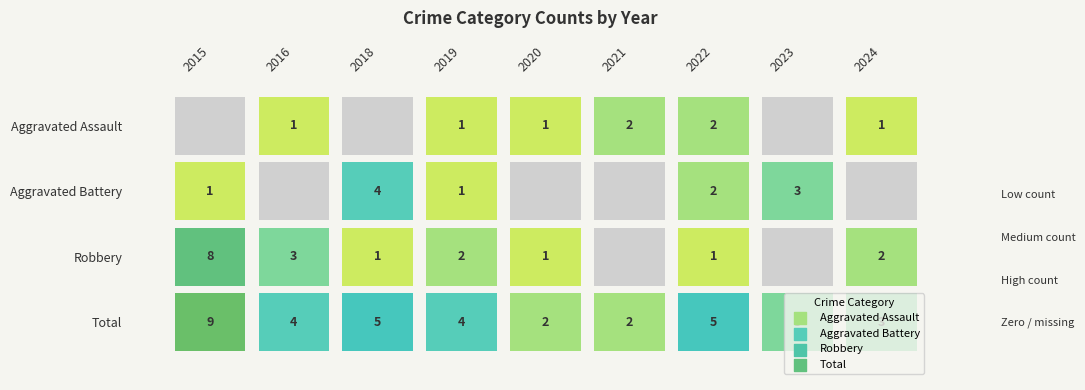

What is the sum of all Aggravated Assault values?

8